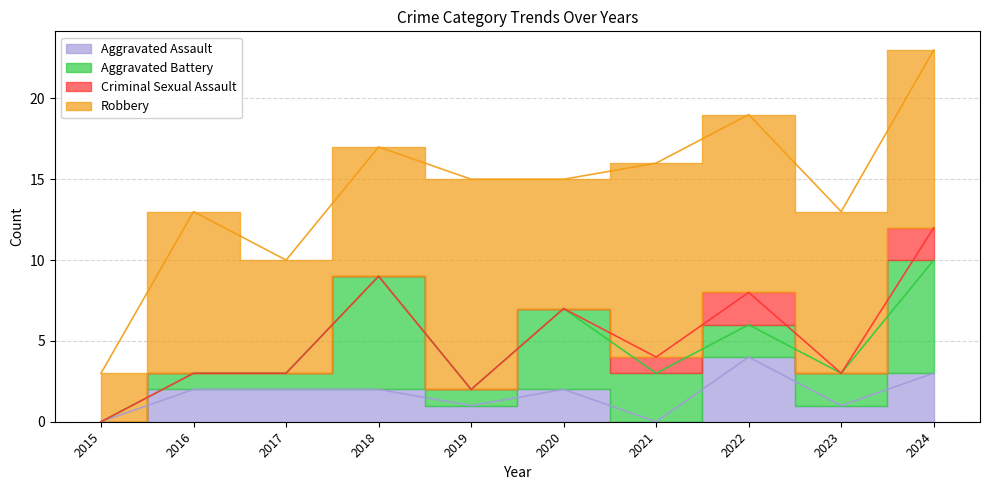

Does the chart display data point markers on the line(s)?

No